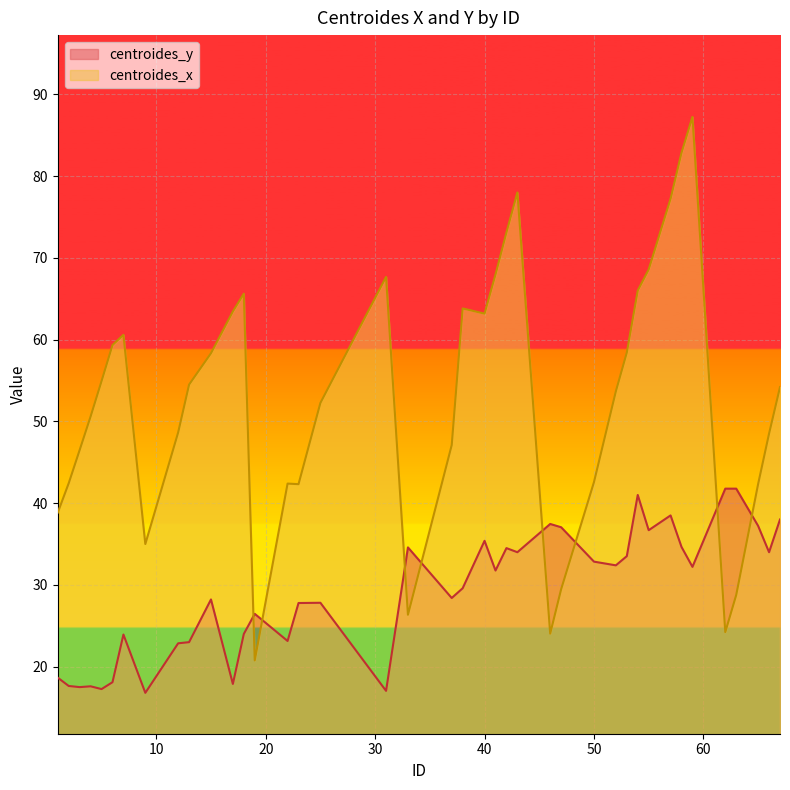

Where do centroides_y and centroides_x first cross each other?

18 and 19